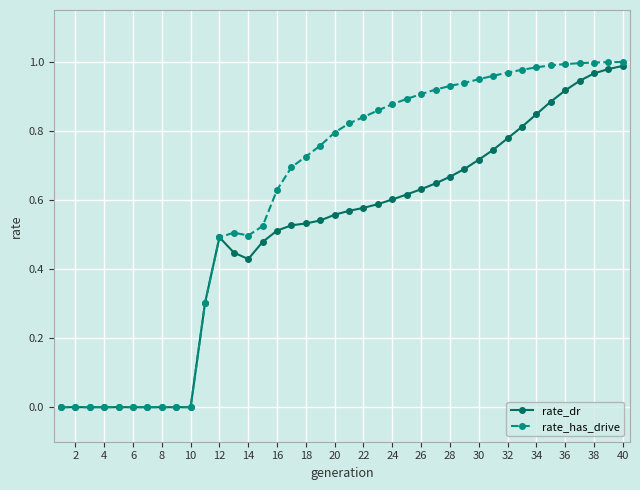

Rank the series by their average value, from highest to lowest.

rate_has_drive, rate_dr